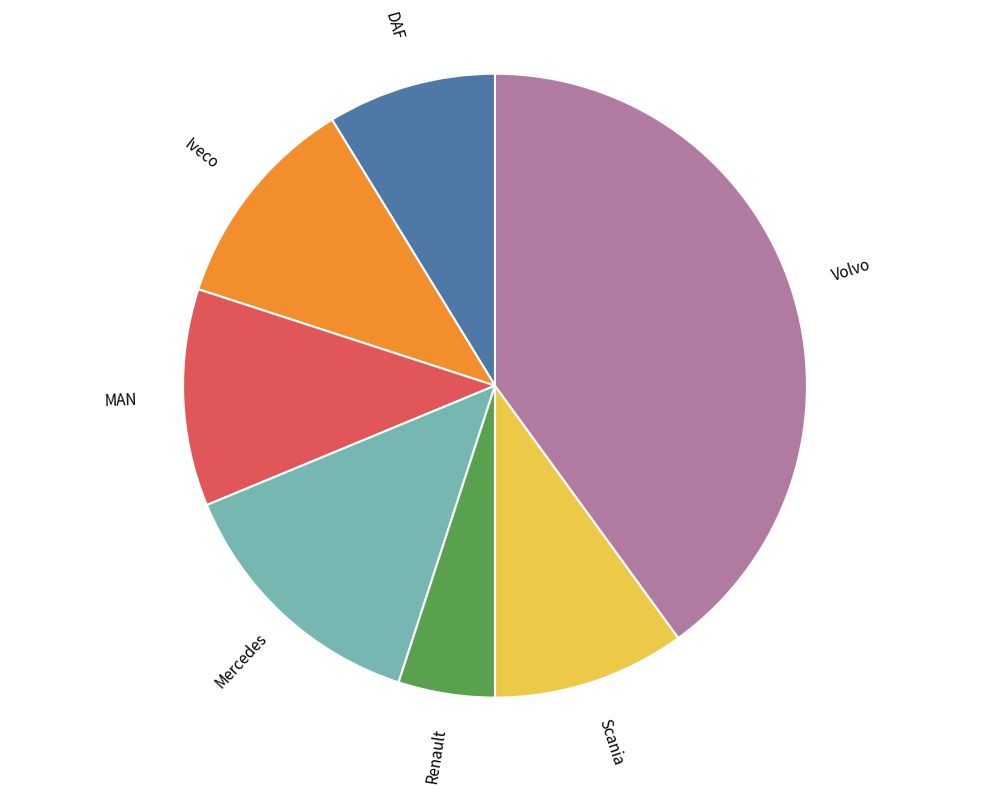

Which category has the smallest portion of the pie?

Renault